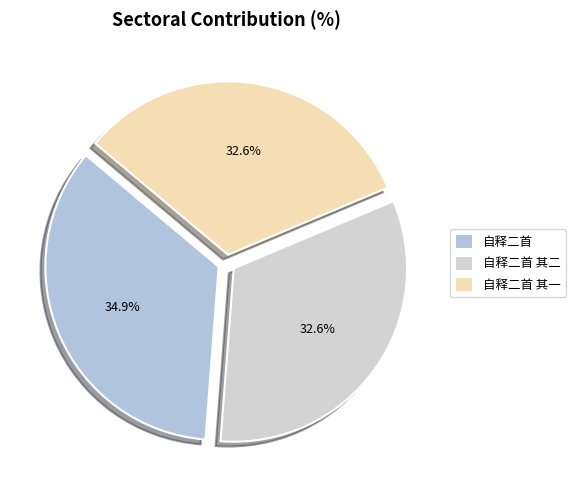

How many slices are in this pie chart?

3